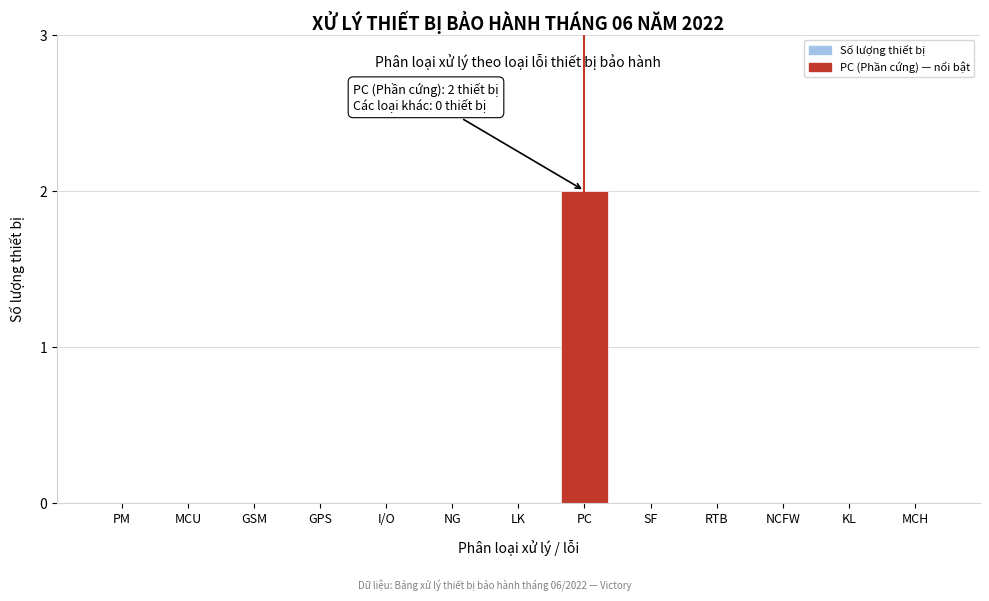

Reading left to right, list all the values displayed in this chart.

PM=0	MCU=0	GSM=0	GPS=0	I/O=0	NG=0	LK=0	PC=2	SF=0	RTB=0	NCFW=0	KL=0	MCH=0